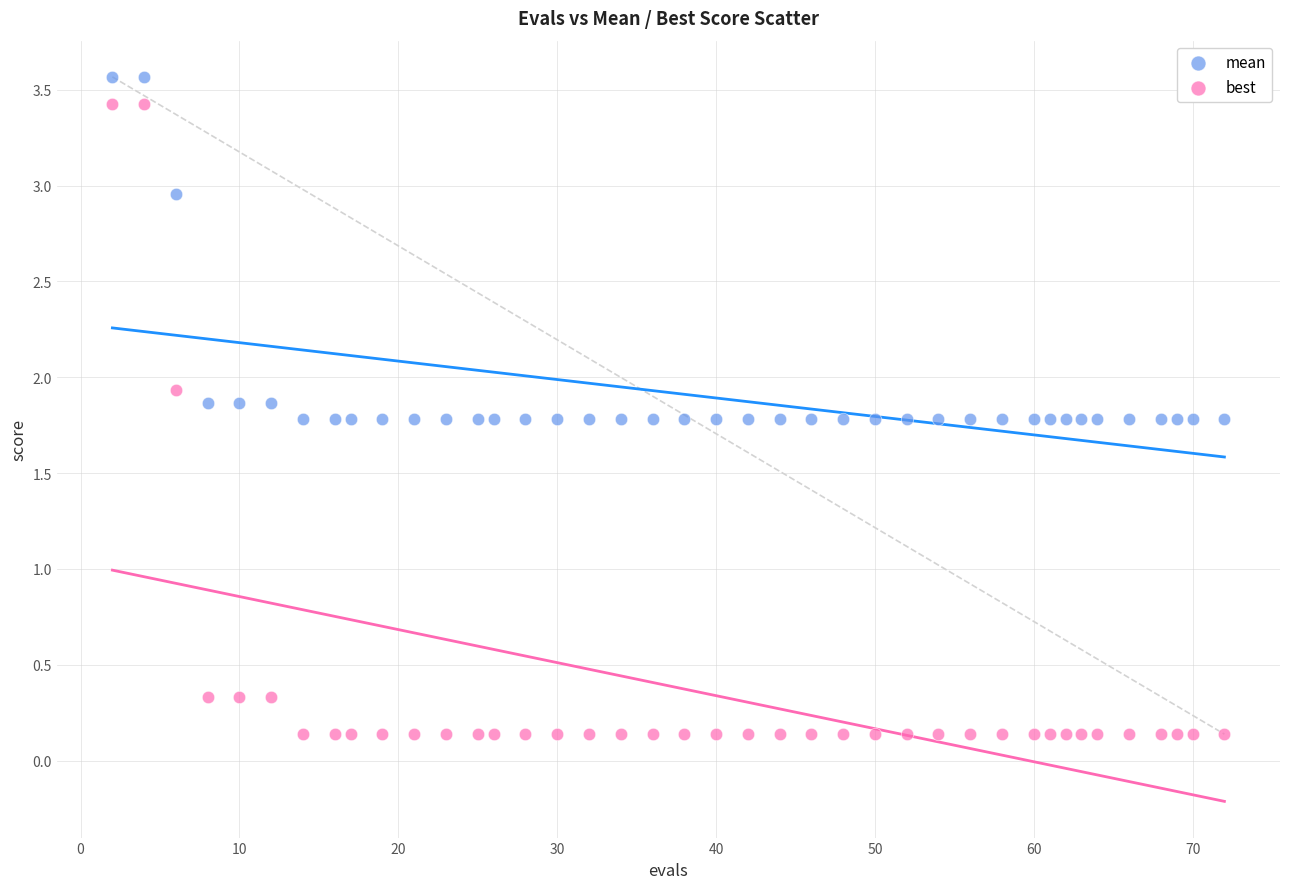

In the mean series, what Y value is closest to 2?

1.9